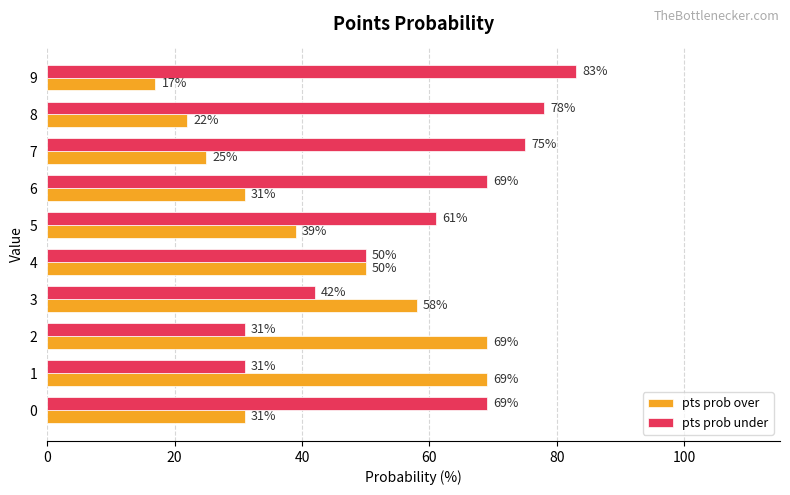

List the series in order of their overall mean, lowest first.

pts prob over, pts prob under